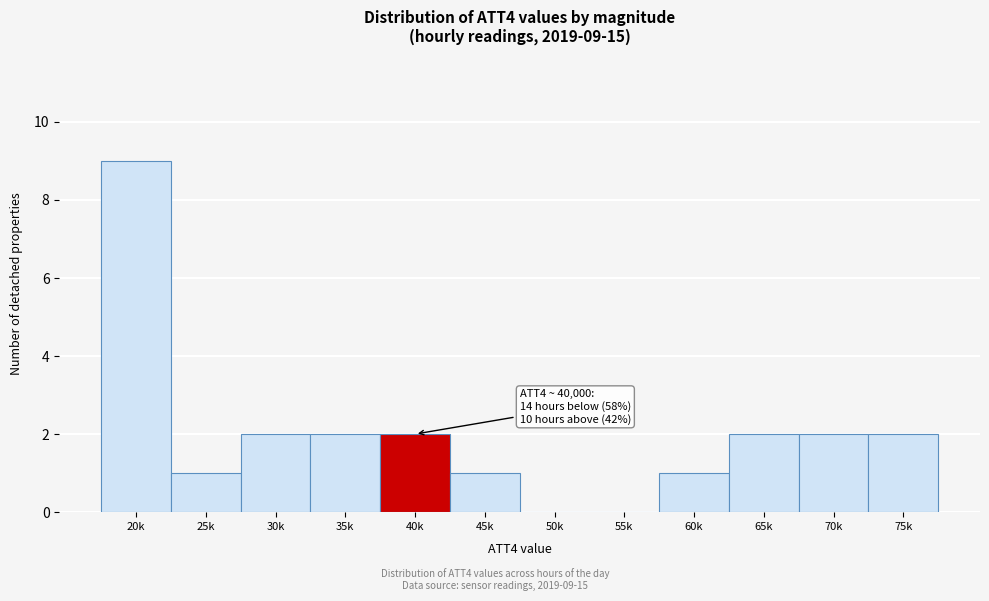

Reading left to right, what are all the values shown in this chart?

20k=9	25k=1	30k=2	35k=2	40k=2	45k=1	50k=0	55k=0	60k=1	65k=2	70k=2	75k=2